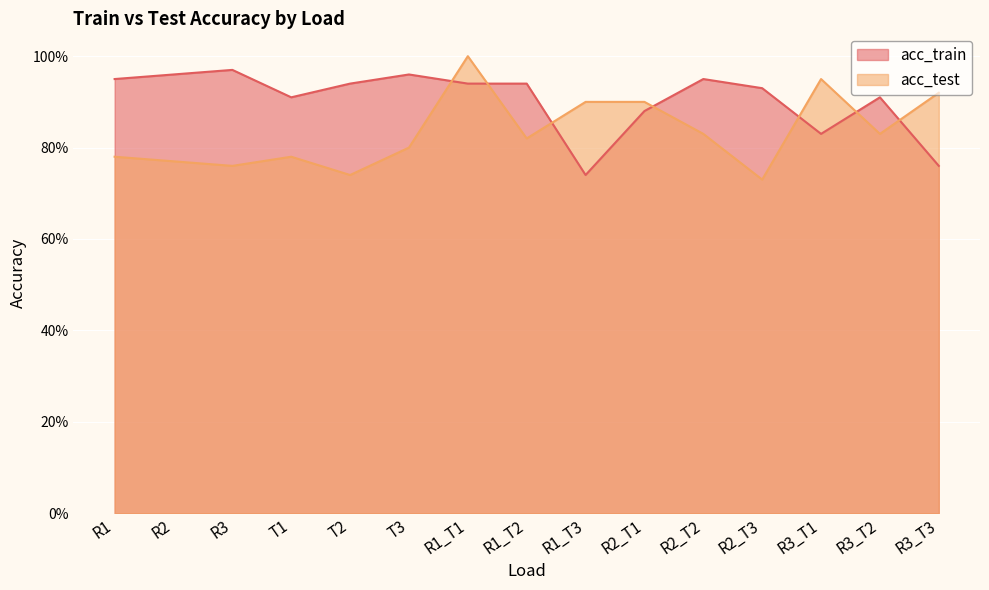

Where do acc_train and acc_test first cross each other?

T3 and R1_T1